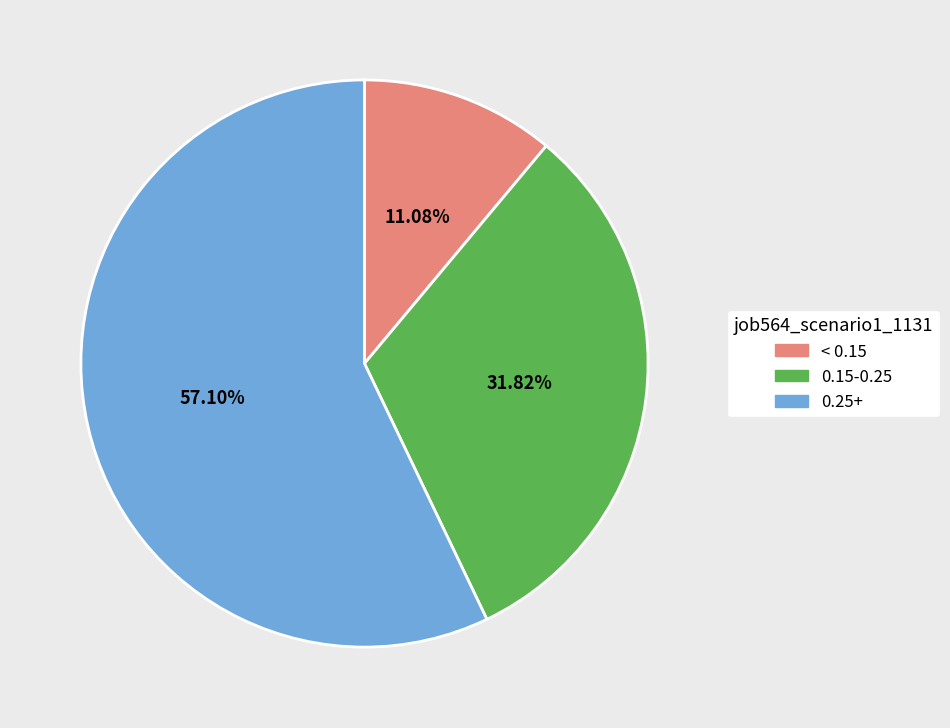

Rank the categories by value from highest to lowest.

0.25+, 0.15-0.25, < 0.15